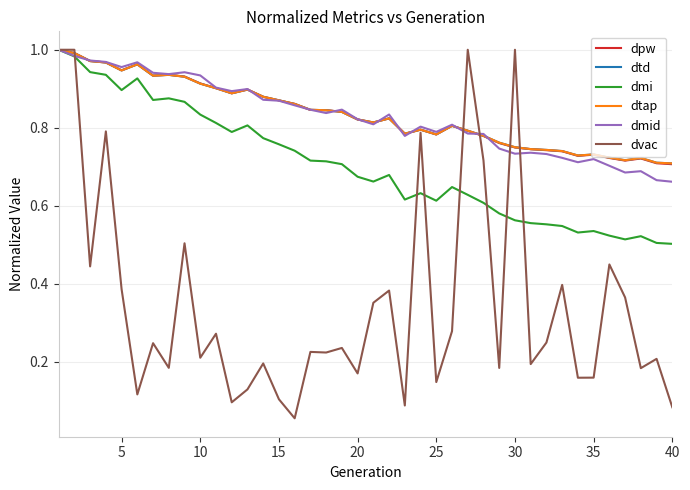

Reading left to right, extract all data points from this chart.

dpw: 1.0	1.0	1.0	1.0	0.9	1.0	0.9	0.9	0.9	0.9	0.9	0.9	0.9	0.9	0.9	0.9	0.8	0.8	0.8	0.8	0.8	0.8	0.8	0.8	0.8	0.8	0.8	0.8	0.8	0.7	0.7	0.7	0.7	0.7	0.7	0.7	0.7	0.7	0.7	0.7
dtd: 1.0	1.0	1.0	1.0	0.9	1.0	0.9	0.9	0.9	0.9	0.9	0.9	0.9	0.9	0.9	0.9	0.8	0.8	0.8	0.8	0.8	0.8	0.8	0.8	0.8	0.8	0.8	0.8	0.8	0.7	0.7	0.7	0.7	0.7	0.7	0.7	0.7	0.7	0.7	0.7
dmi: 1.0	1.0	0.9	0.9	0.9	0.9	0.9	0.9	0.9	0.8	0.8	0.8	0.8	0.8	0.8	0.7	0.7	0.7	0.7	0.7	0.7	0.7	0.6	0.6	0.6	0.6	0.6	0.6	0.6	0.6	0.6	0.6	0.5	0.5	0.5	0.5	0.5	0.5	0.5	0.5
dtap: 1.0	1.0	1.0	1.0	0.9	1.0	0.9	0.9	0.9	0.9	0.9	0.9	0.9	0.9	0.9	0.9	0.8	0.8	0.8	0.8	0.8	0.8	0.8	0.8	0.8	0.8	0.8	0.8	0.8	0.7	0.7	0.7	0.7	0.7	0.7	0.7	0.7	0.7	0.7	0.7
dmid: 1.0	1.0	1.0	1.0	1.0	1.0	0.9	0.9	0.9	0.9	0.9	0.9	0.9	0.9	0.9	0.9	0.8	0.8	0.8	0.8	0.8	0.8	0.8	0.8	0.8	0.8	0.8	0.8	0.7	0.7	0.7	0.7	0.7	0.7	0.7	0.7	0.7	0.7	0.7	0.7
dvac: 1.0	1.0	0.4	0.8	0.4	0.1	0.2	0.2	0.5	0.2	0.3	0.1	0.1	0.2	0.1	0.1	0.2	0.2	0.2	0.2	0.4	0.4	0.1	0.8	0.1	0.3	1.0	0.7	0.2	1.0	0.2	0.2	0.4	0.2	0.2	0.4	0.4	0.2	0.2	0.1